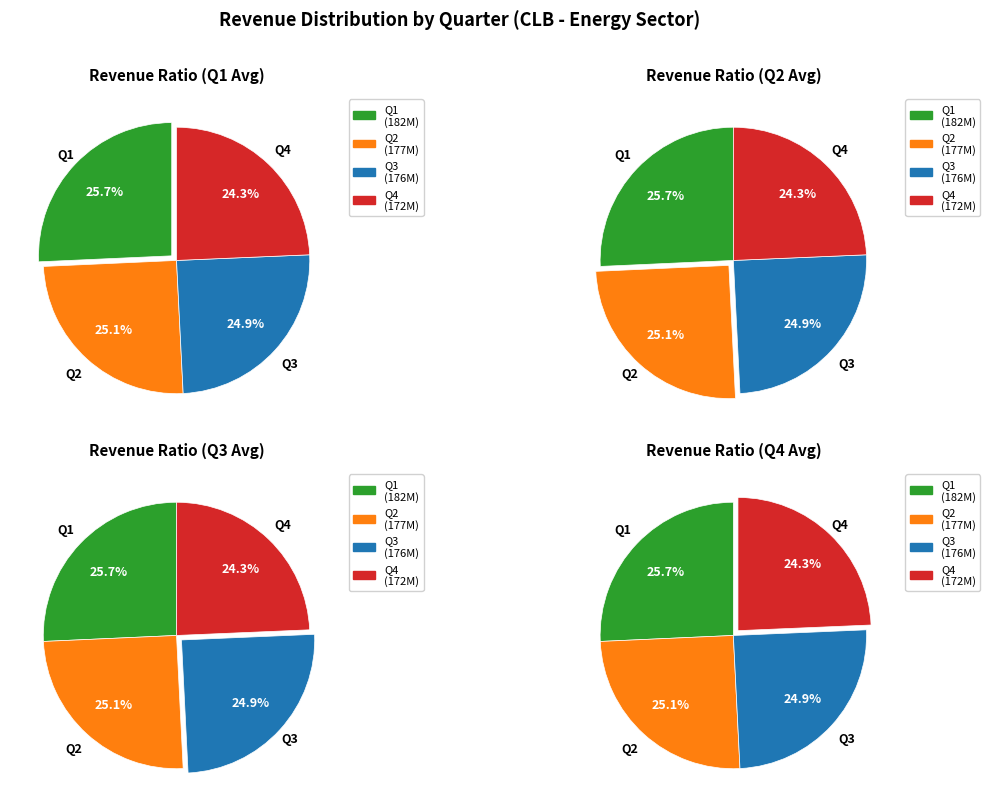

The Q3 slice represents 32% of the pie. True or false?

False